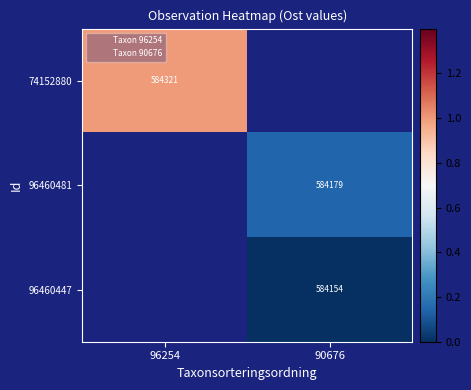

The 96460481 series shows 0.2 at 90676. True or false?

False